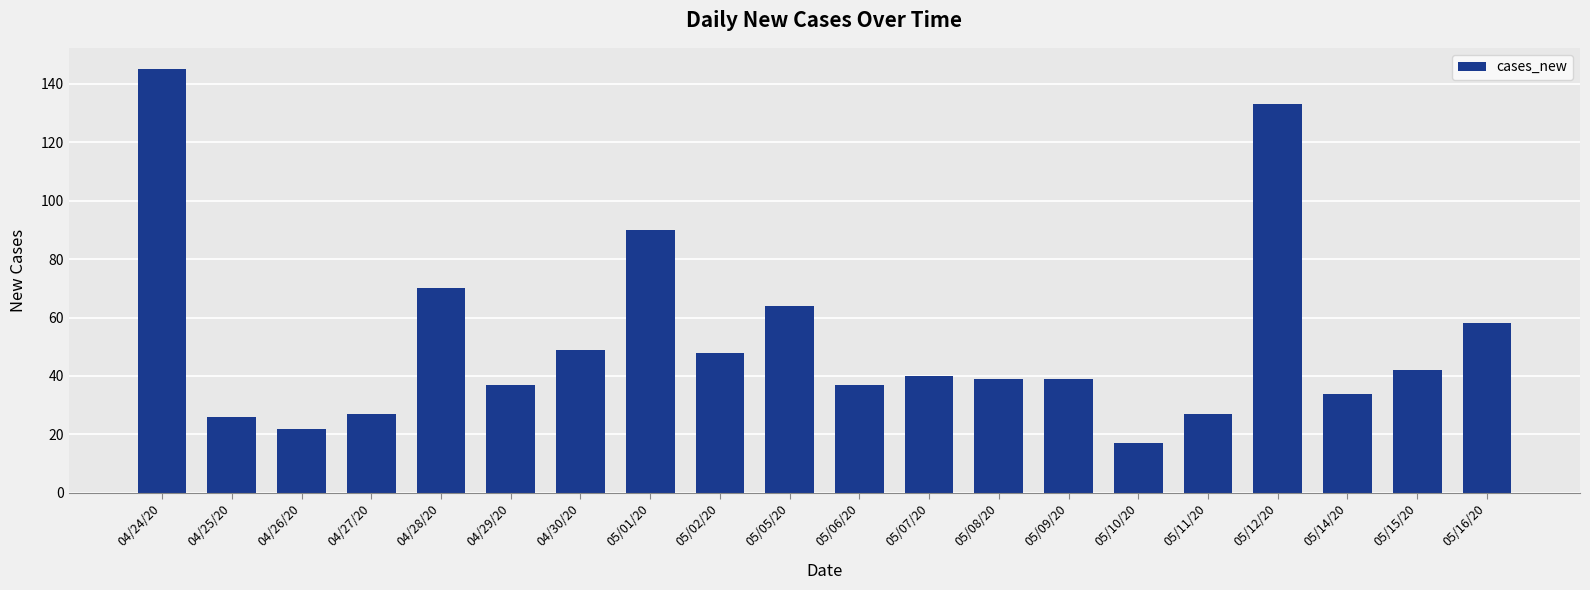

Are the bars horizontal?

No